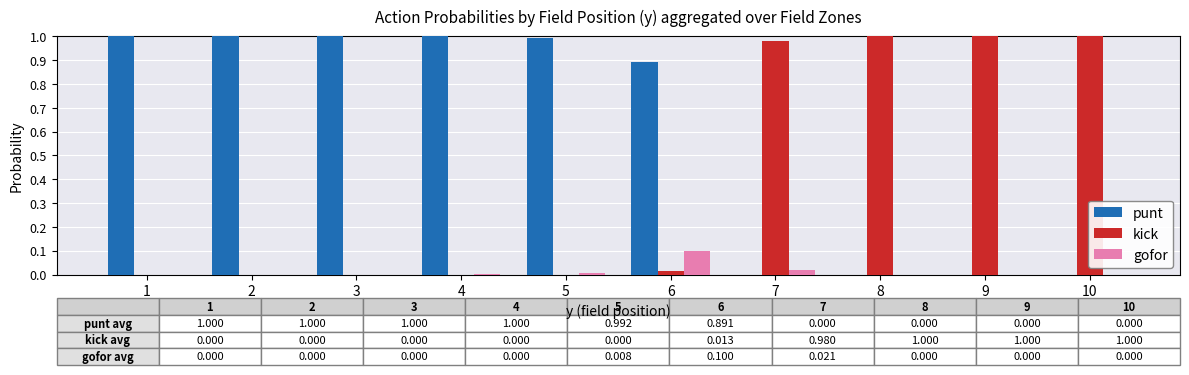

Between 6 and 9, which series saw the biggest shift?

kick